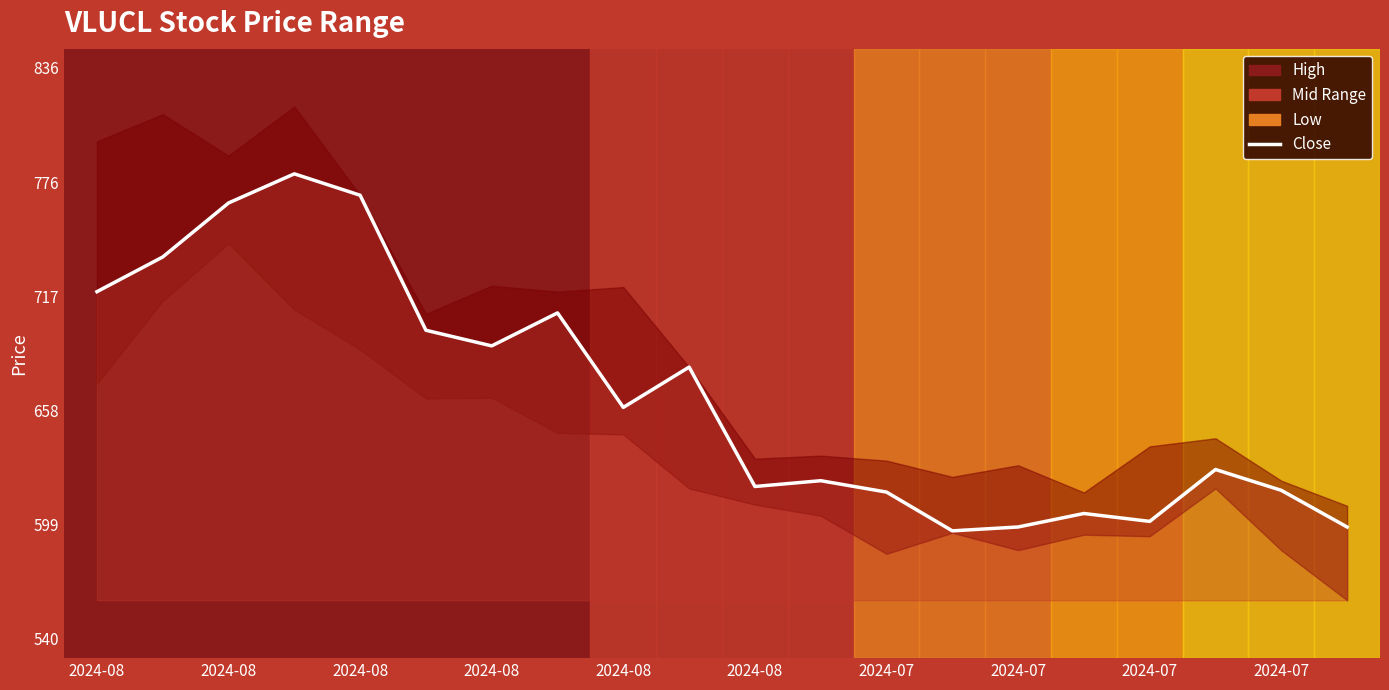

True or false: the data has more than 1 interior local peaks.

True